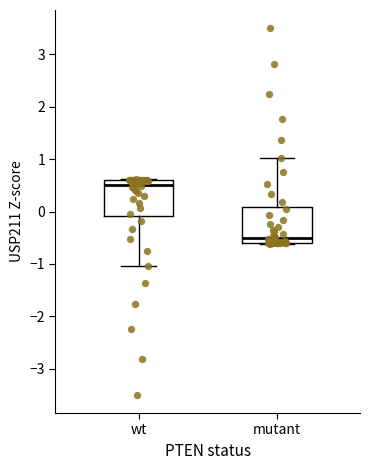

Reading left to right, read every box against the y-axis: the position of its median line, the range the box covers, and the ends of its whiskers. The values are not printed on the chart, so give them approximately, as read against the axis.

wt: median 0.5, box -0.1 to 0.6, whiskers -1.0 to 0.6
mutant: median -0.5, box -0.6 to 0.1, whiskers -0.6 to 1.0